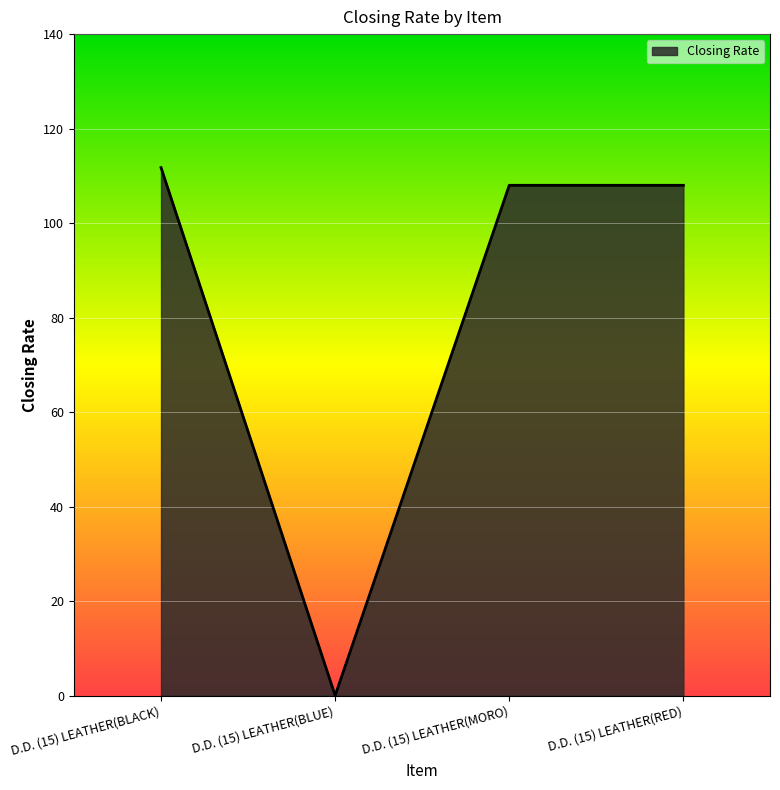

Reading left to right, extract all data points from this chart.

D.D. (15) LEATHER(BLACK)=111.7	D.D. (15) LEATHER(BLUE)=0.0	D.D. (15) LEATHER(MORO)=108.0	D.D. (15) LEATHER(RED)=108.0